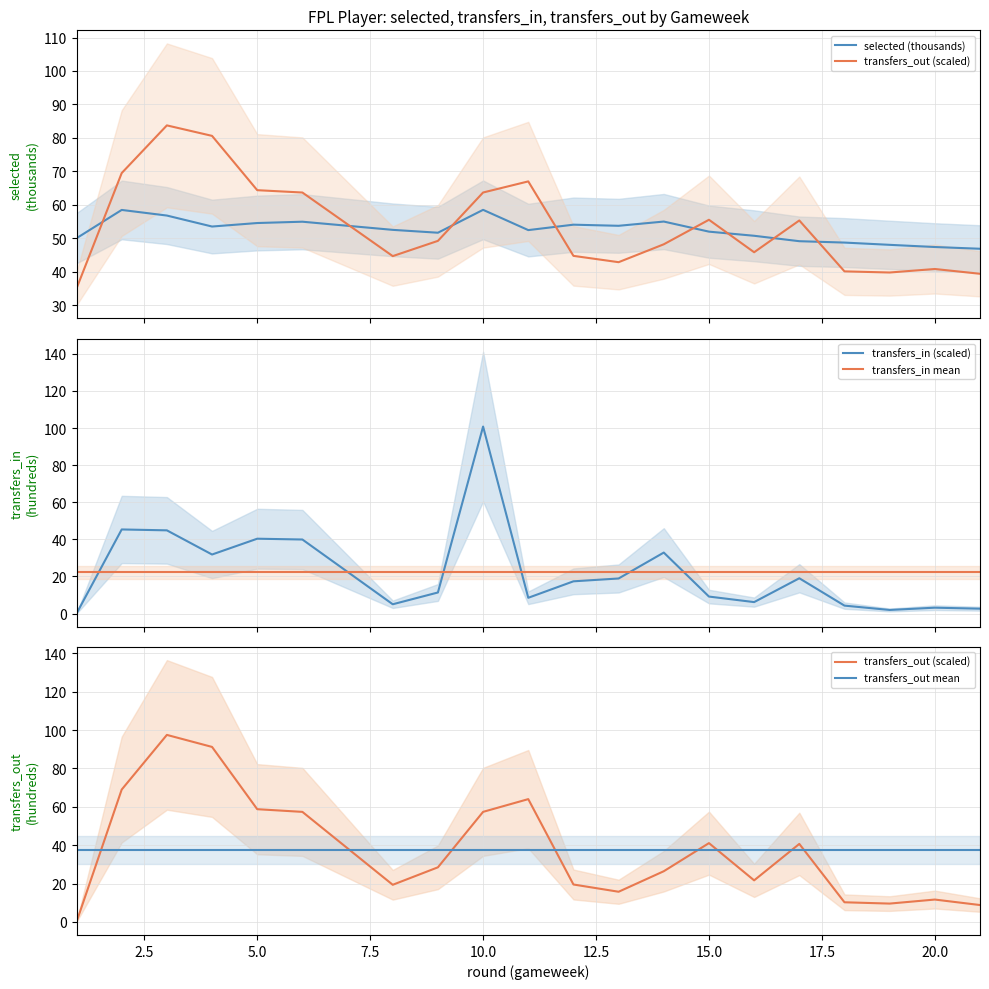

What is the sum of all transfers_out (scaled) values?

748.1